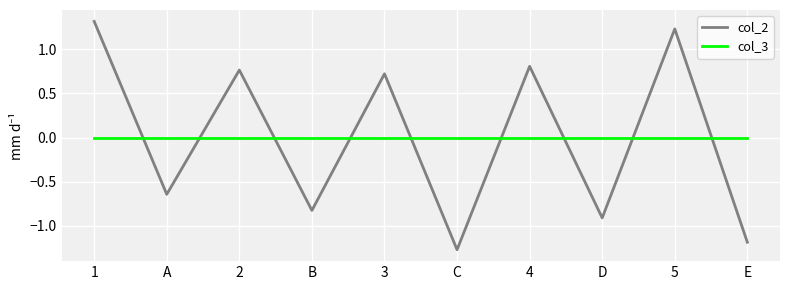

Between 1 and E, which series saw the biggest shift?

col_2